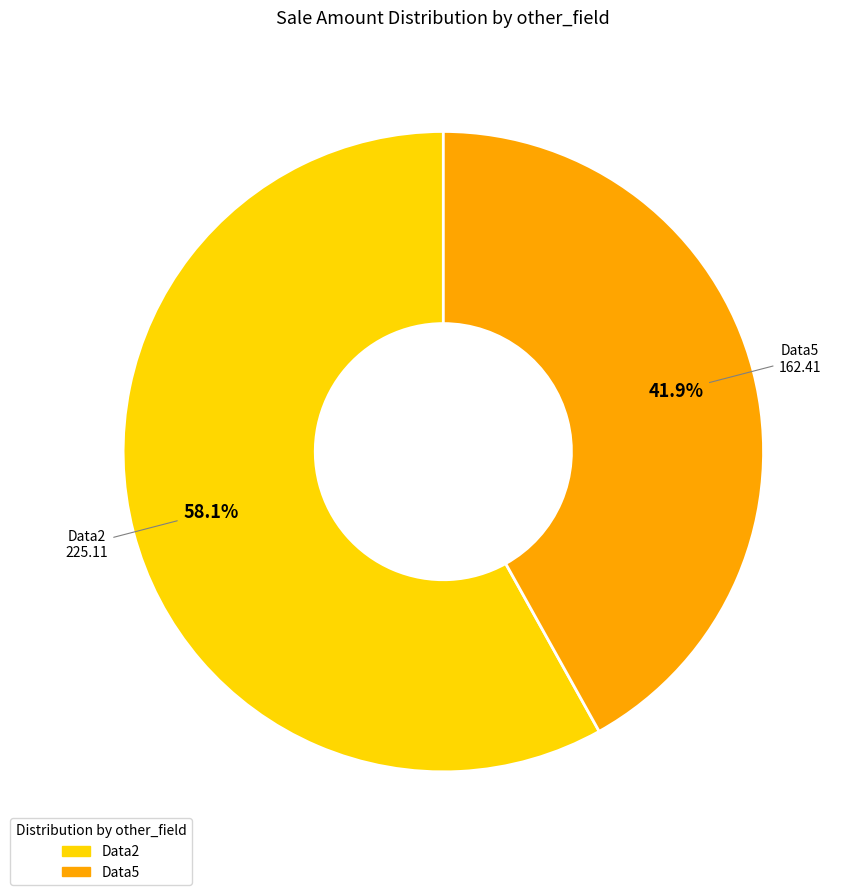

Rank the categories by value from highest to lowest.

Data2, Data5